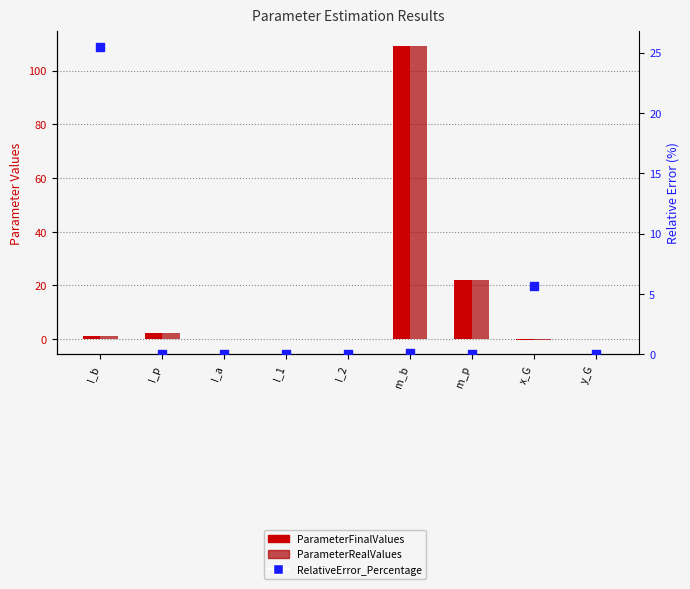

At how many categories does at least one series exceed 85?

1